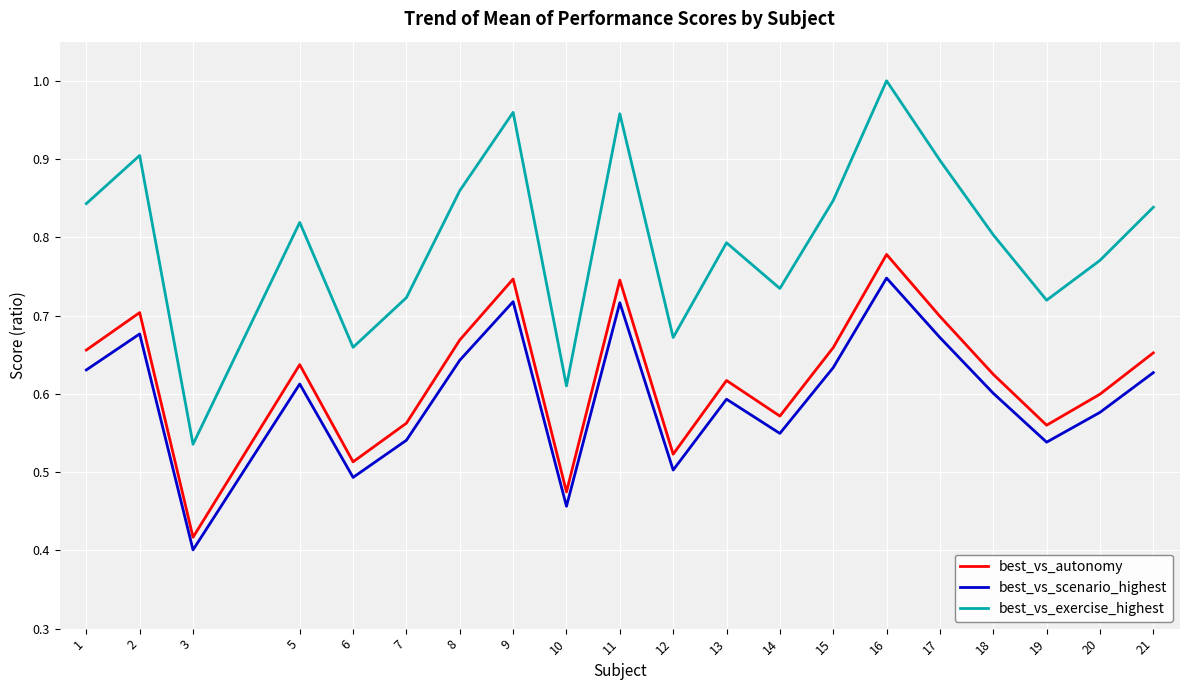

True or false: best_vs_scenario_highest and best_vs_autonomy intersect in this chart.

False